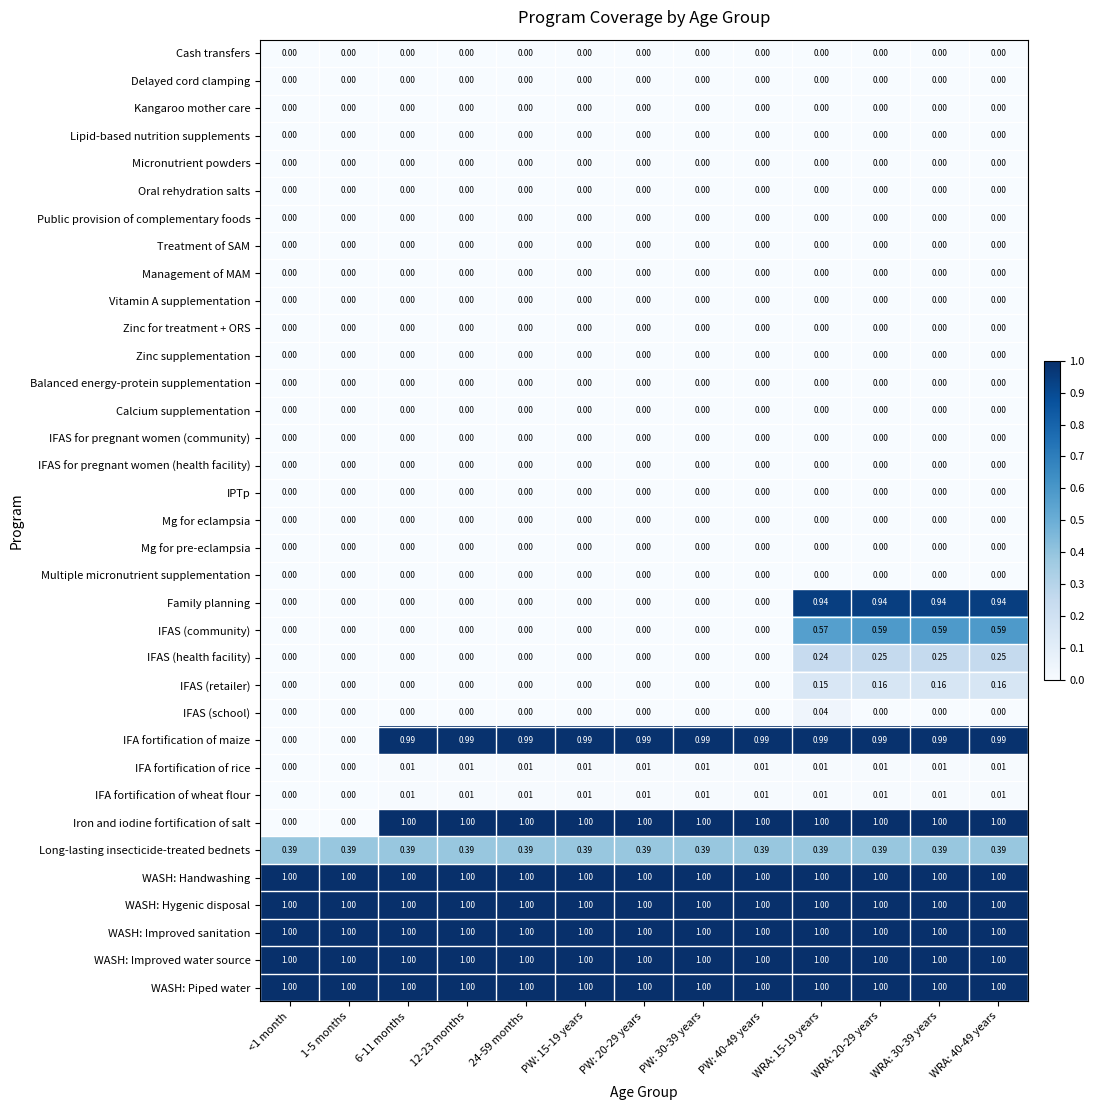

At 1-5 months, list the series in order from smallest to largest.

Cash transfers, Delayed cord clamping, Kangaroo mother care, Lipid-based nutrition supplements, Micronutrient powders, Oral rehydration salts, Public provision of complementary foods, Treatment of SAM, Management of MAM, Vitamin A supplementation, Zinc for treatment + ORS, Zinc supplementation, Balanced energy-protein supplementation, Calcium supplementation, IFAS for pregnant women (community), IFAS for pregnant women (health facility), IPTp, Mg for eclampsia, Mg for pre-eclampsia, Multiple micronutrient supplementation, Family planning, IFAS (community), IFAS (health facility), IFAS (retailer), IFAS (school), IFA fortification of maize, IFA fortification of rice, IFA fortification of wheat flour, Iron and iodine fortification of salt, Long-lasting insecticide-treated bednets, WASH: Handwashing, WASH: Hygenic disposal, WASH: Improved sanitation, WASH: Improved water source, WASH: Piped water